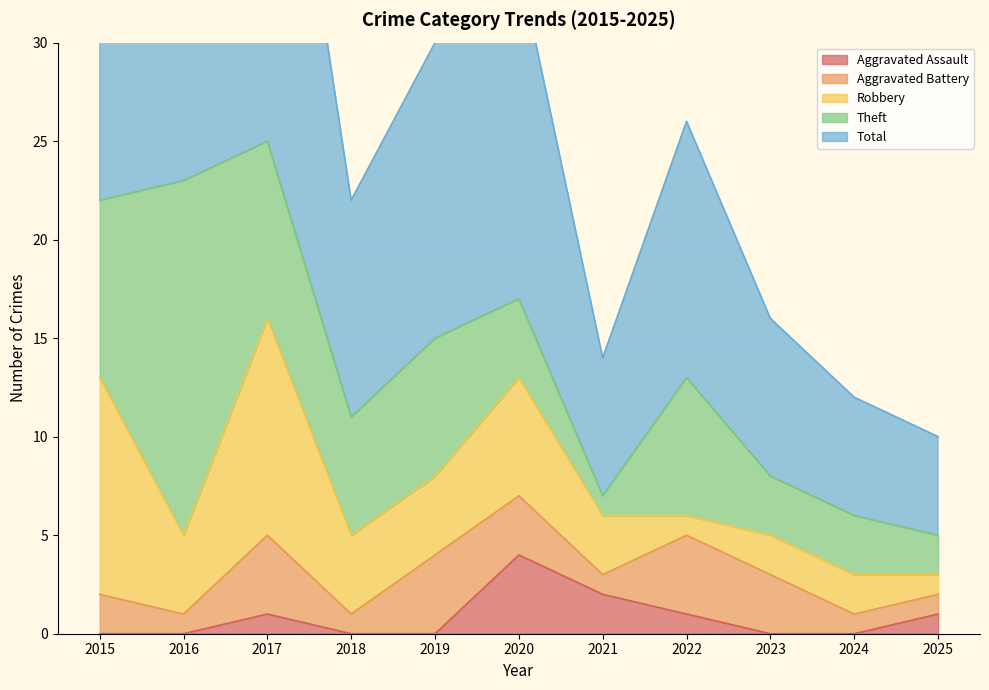

The value of Theft at 2023 is 3. True or false?

True